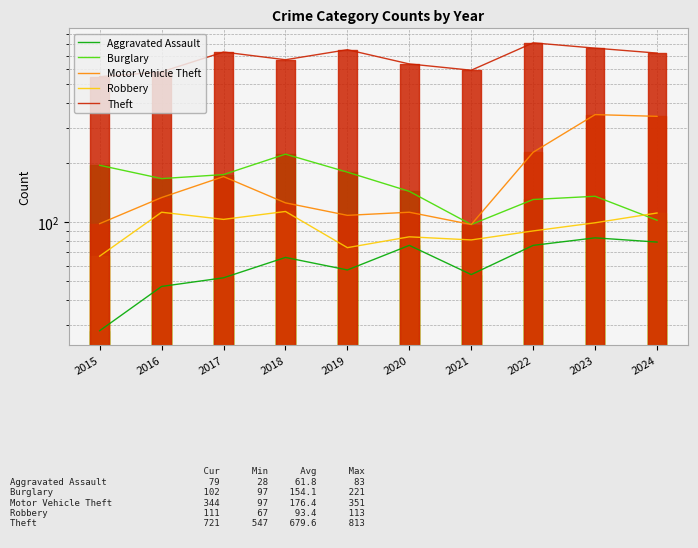

True or false: Burglary and Motor Vehicle Theft intersect in this chart.

False